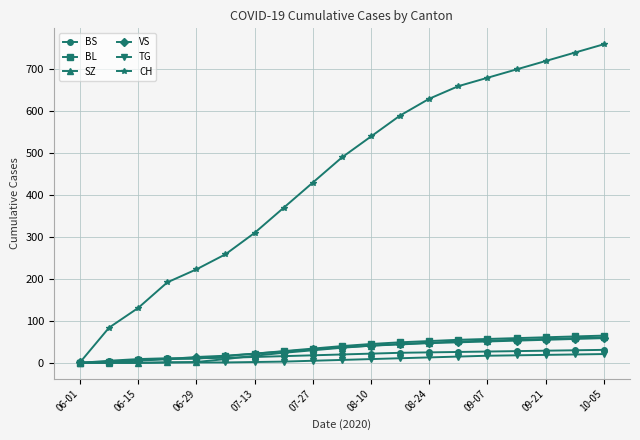

Which series has the widest spread of values?

CH